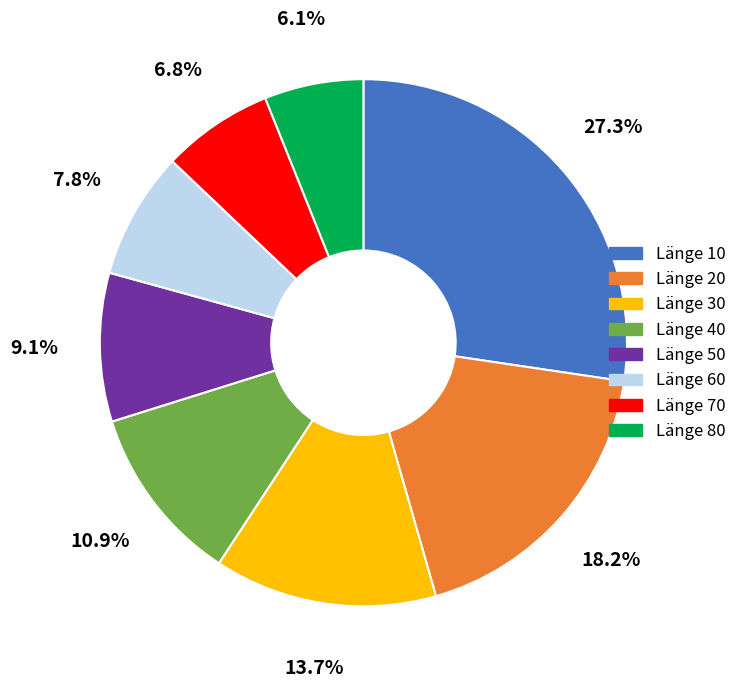

Is there any slice that represents more than half of the pie?

No